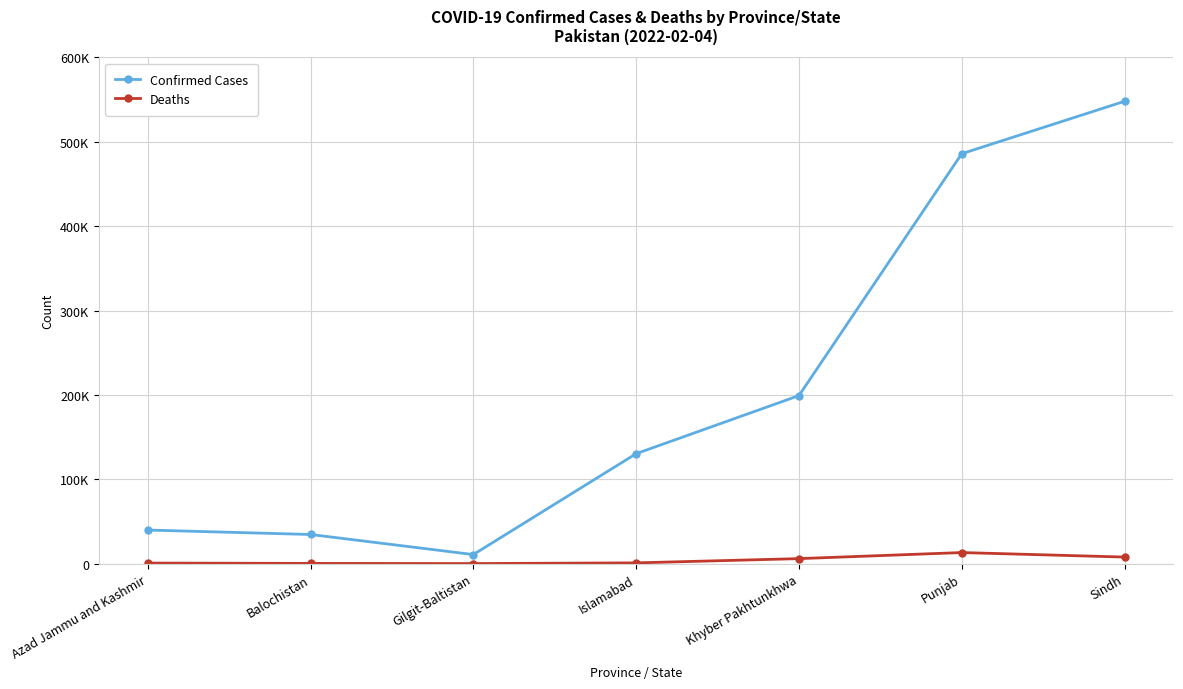

True or false: Confirmed Cases has more than 0 points higher than both neighbors.

False